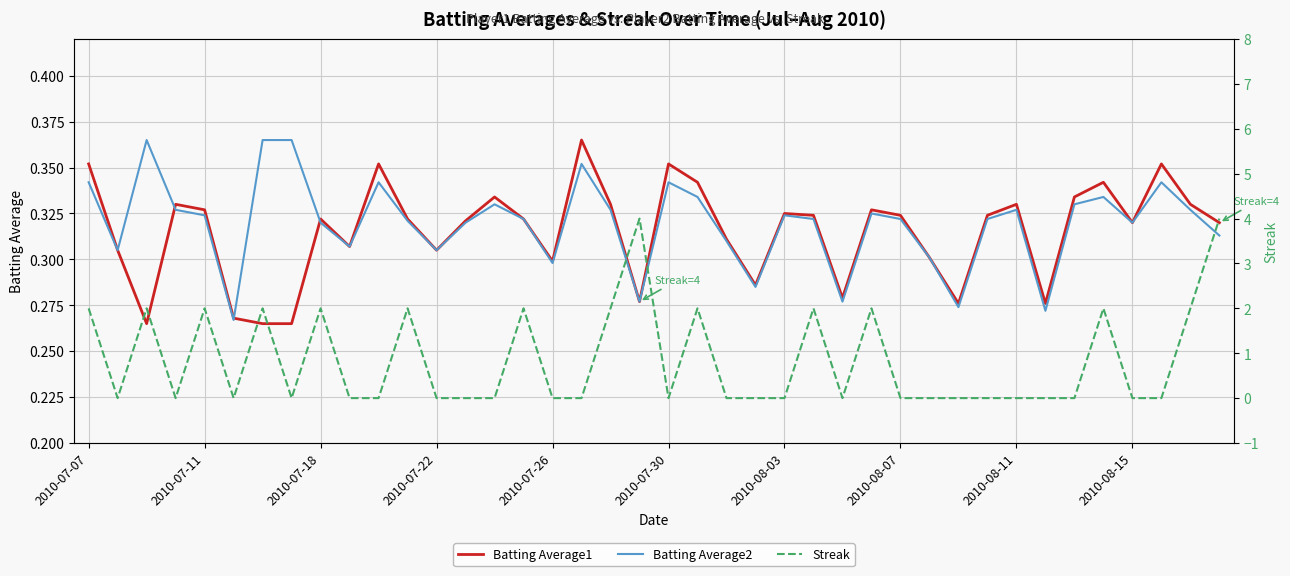

The Batting Average2 series shows 0.3 at 2010-07-26. True or false?

True